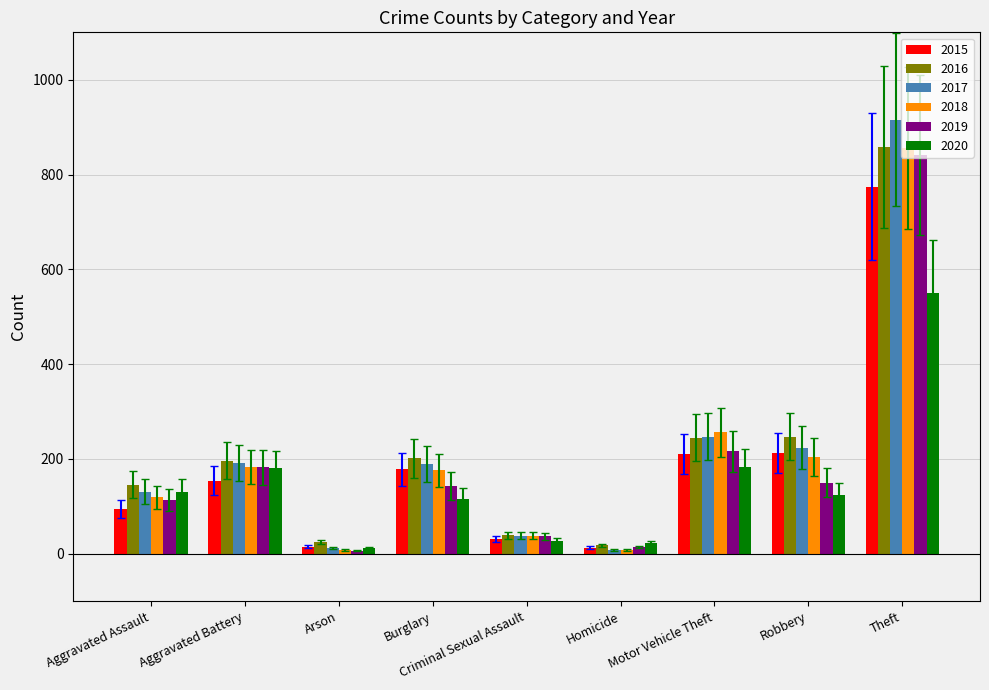

What is the difference between the maximum and minimum values in the 2017 series?

908